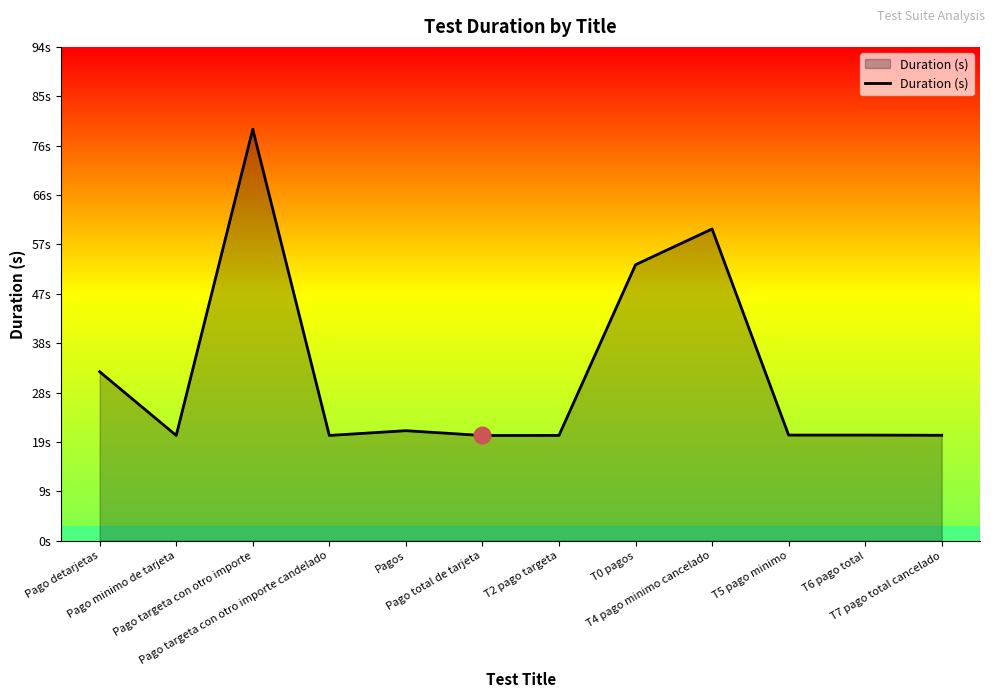

The chart shows a value of 30.2 at T6 pago total. True or false?

False